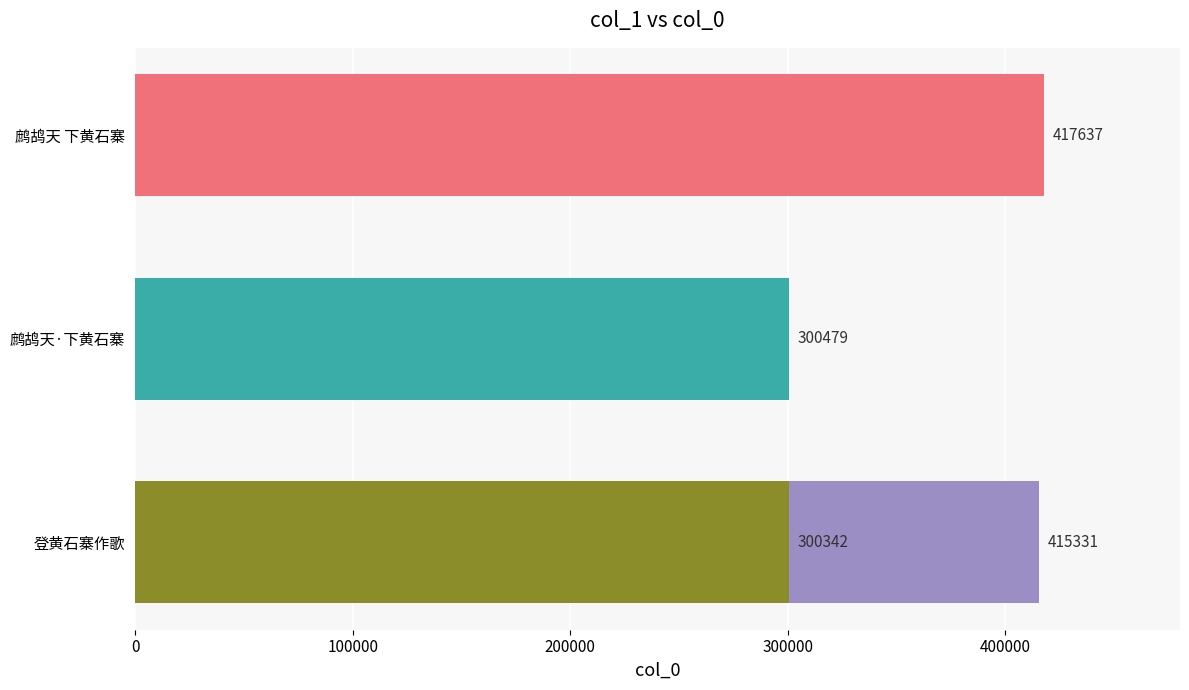

The chart shows a value of 453427 at 鹧鸪天·下黄石寨. True or false?

False